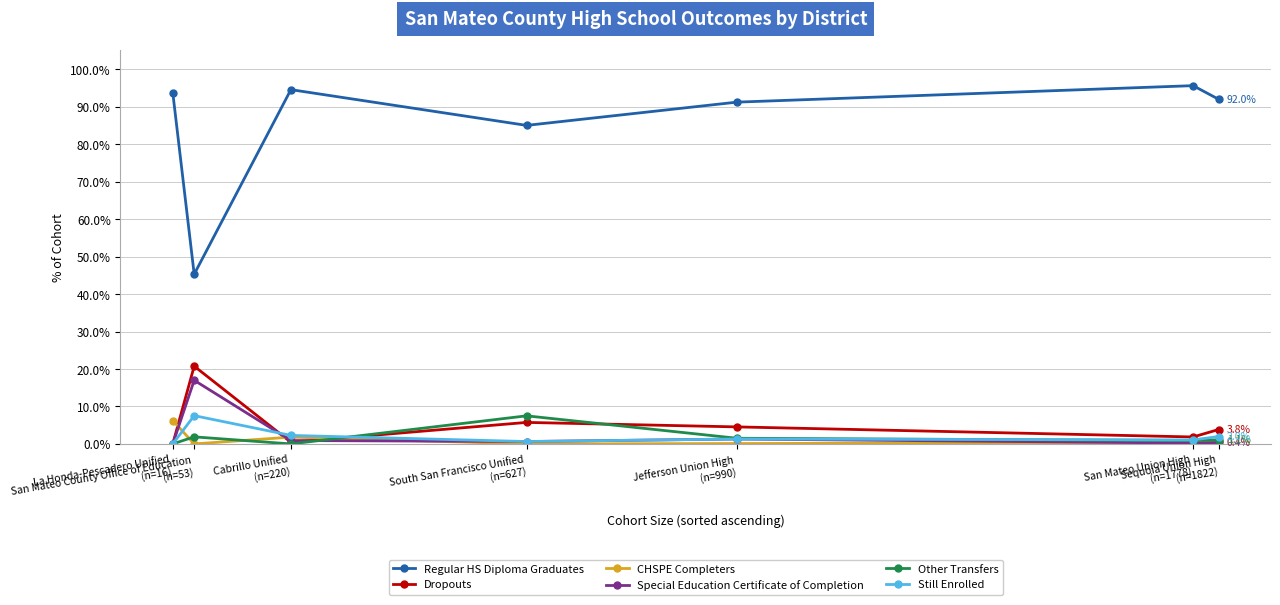

Which series has the widest spread of values?

Regular HS Diploma Graduates